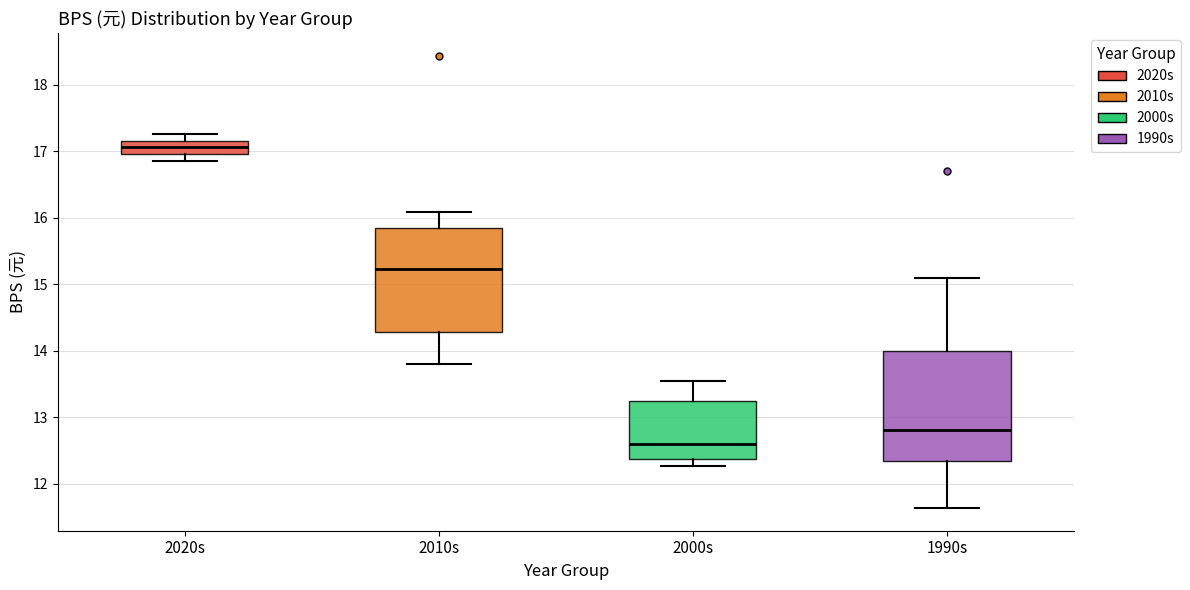

Reading left to right, read every box against the y-axis: the position of its median line, the range the box covers, and the ends of its whiskers. The values are not printed on the chart, so give them approximately, as read against the axis.

2020s: median 17.1, box 17.0 to 17.2, whiskers 16.9 to 17.3
2010s: median 15.2, box 14.3 to 15.9, whiskers 13.8 to 16.1
2000s: median 12.6, box 12.4 to 13.2, whiskers 12.3 to 13.5
1990s: median 12.8, box 12.3 to 14.0, whiskers 11.6 to 15.1